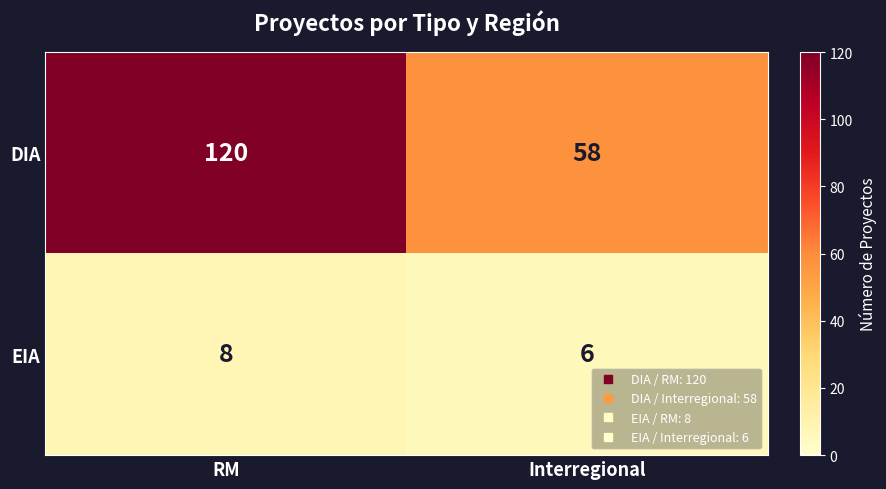

At Interregional, list the series in order from largest to smallest.

DIA, EIA